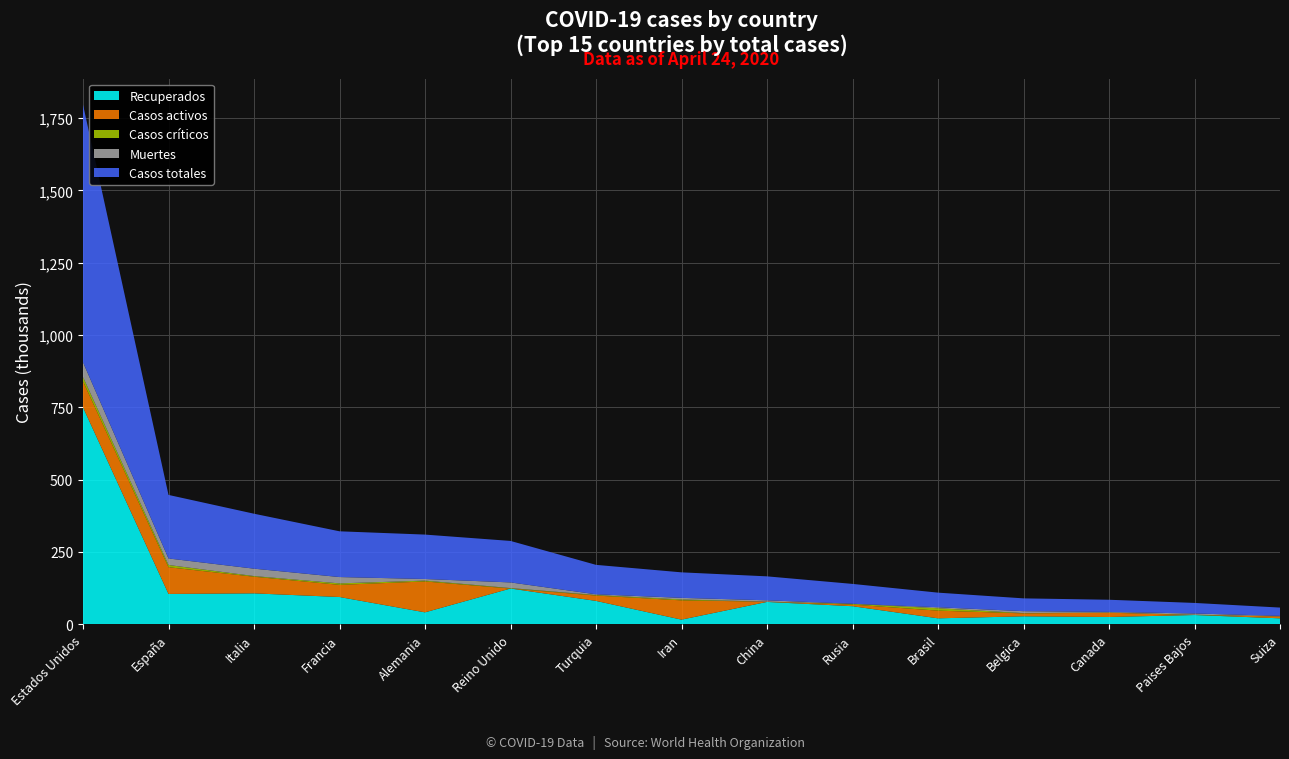

Reading right to left, list all the values displayed in this chart.

Recuperados: Suiza=20600	Paises Bajos=31996	Canada=25202	Belgica=27492	Brasil=20574	Rusia=62439	China=77257	Iran=16021	Turquia=80808	Reino Unido=123614	Alemania=41207	Francia=94239	Italia=106848	España=104885	Estados Unidos=749789
Casos activos: Suiza=6499	Paises Bajos=0	Canada=14761	Belgica=10122	Brasil=26573	Rusia=5568	China=915	Iran=66599	Turquia=18491	Reino Unido=0	Alemania=106800	Francia=42088	Italia=57576	España=92355	Estados Unidos=90094
Muertes: Suiza=1578	Paises Bajos=4289	Canada=2147	Belgica=6679	Brasil=3365	Rusia=615	China=4632	Iran=5574	Turquia=2491	Reino Unido=19506	Alemania=5577	Francia=21856	Italia=25549	España=22524	Estados Unidos=50836
Casos totales: Suiza=28677	Paises Bajos=36535	Canada=42110	Belgica=44293	Brasil=50512	Rusia=68622	China=82804	Iran=88194	Turquia=101790	Reino Unido=143464	Alemania=153584	Francia=158183	Italia=189973	España=219764	Estados Unidos=890719
Casos críticos: Suiza=386	Paises Bajos=963	Canada=557	Belgica=970	Brasil=8318	Rusia=2300	China=57	Iran=3121	Turquia=1816	Reino Unido=1559	Alemania=2908	Francia=5053	Italia=2267	España=7705	Estados Unidos=15042